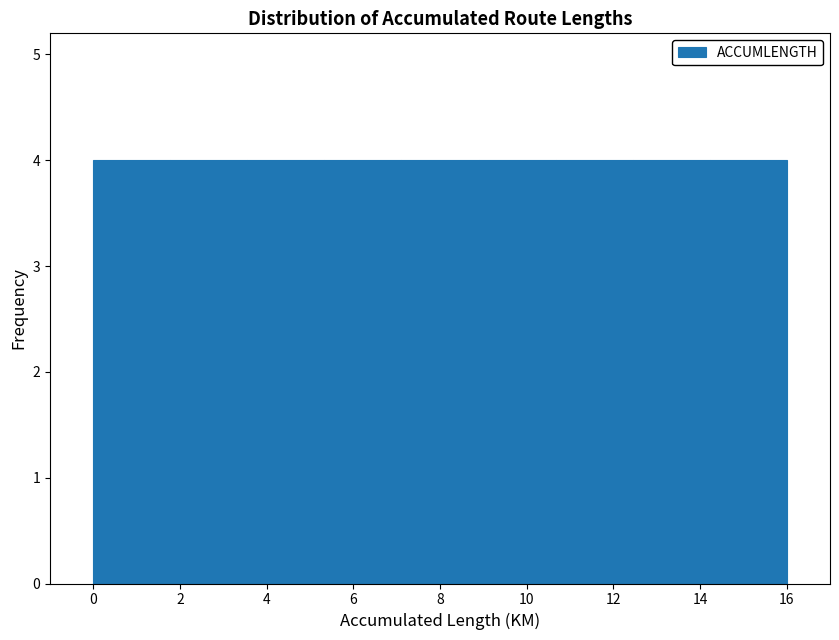

What is the height of the bar covering 12.4 to 14.2 on the x-axis? Neither the bar edges nor the heights are printed on the chart, so give them approximately, as read against the axes.

4